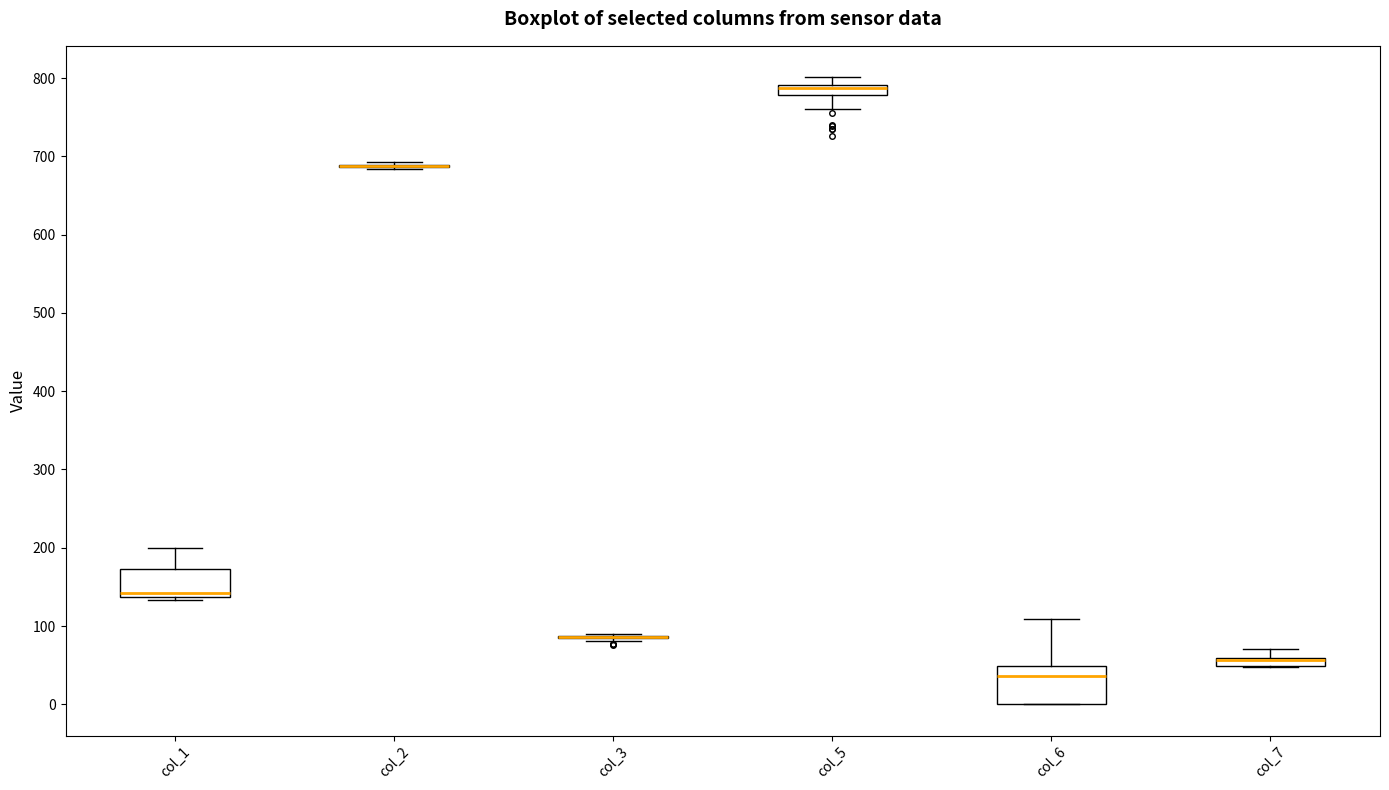

Comparing the boxes themselves (not the whiskers), which one is the tallest?

col_6